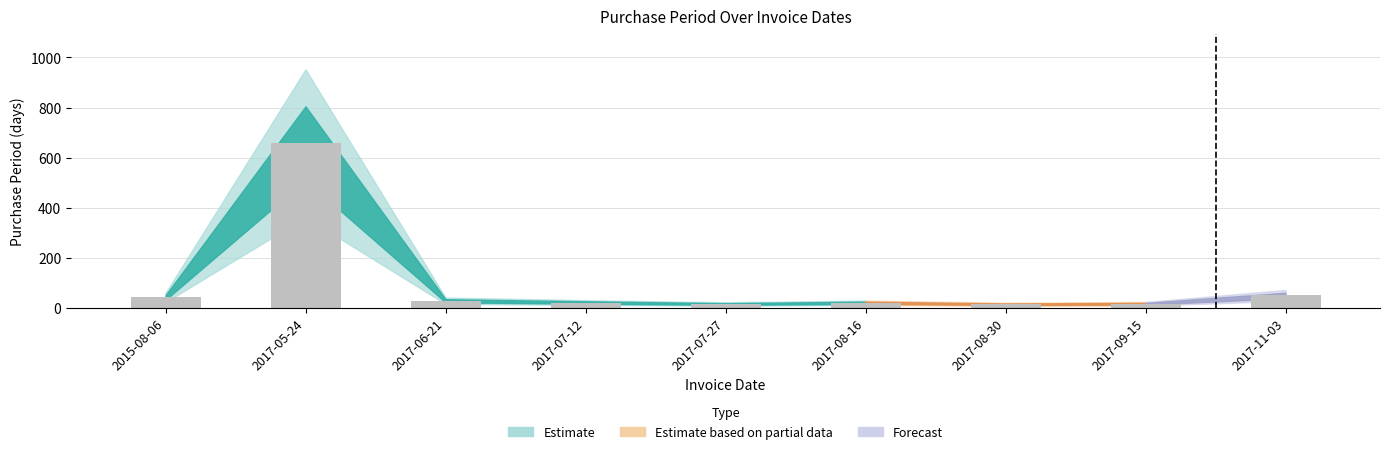

What is the value of the 7th bar from the left?

14